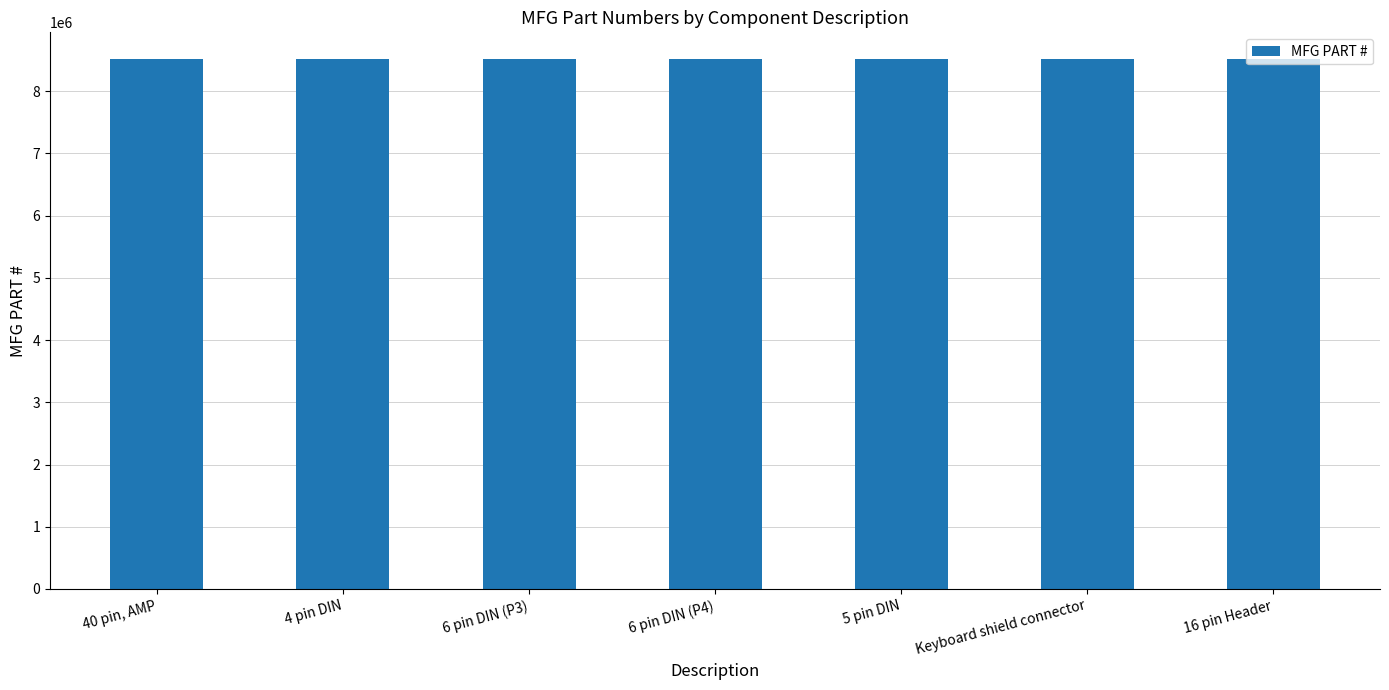

What is the change in value from 5 pin DIN to Keyboard shield connector?

+19